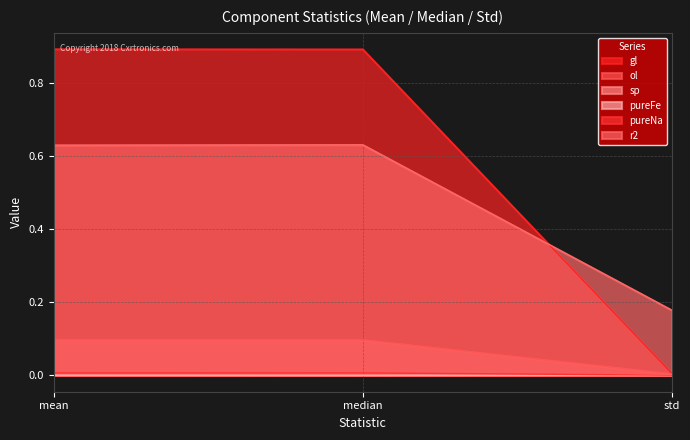

Does the chart have visible grid lines?

Yes